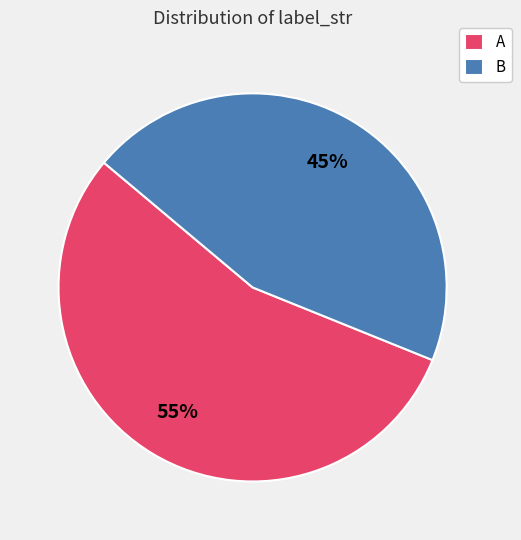

Is the sum of A and B greater than half?

Yes